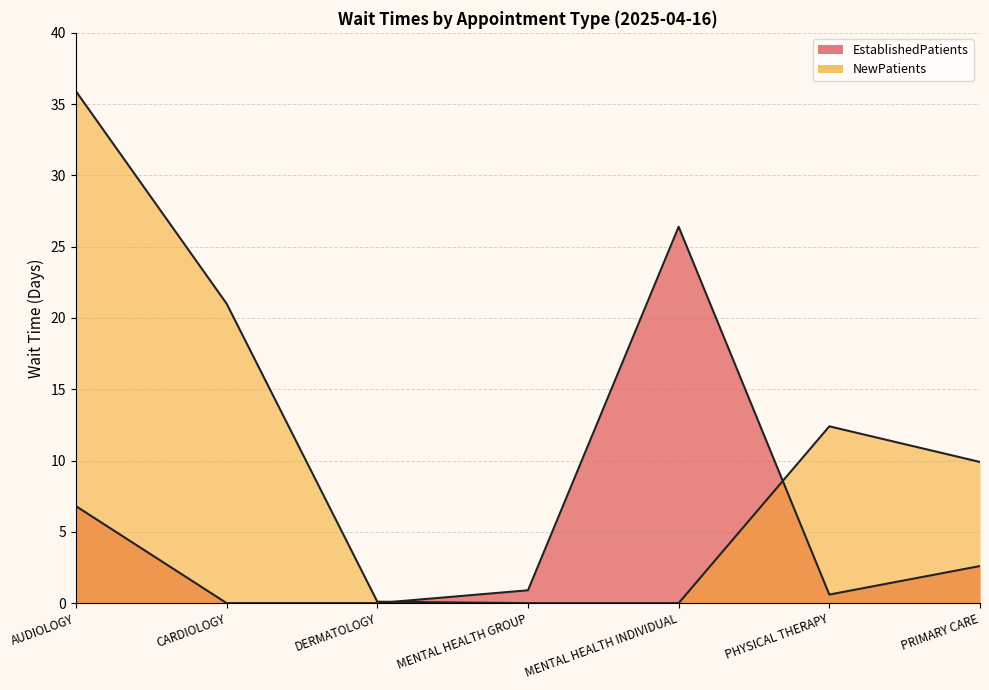

How many times do EstablishedPatients and NewPatients cross each other?

2